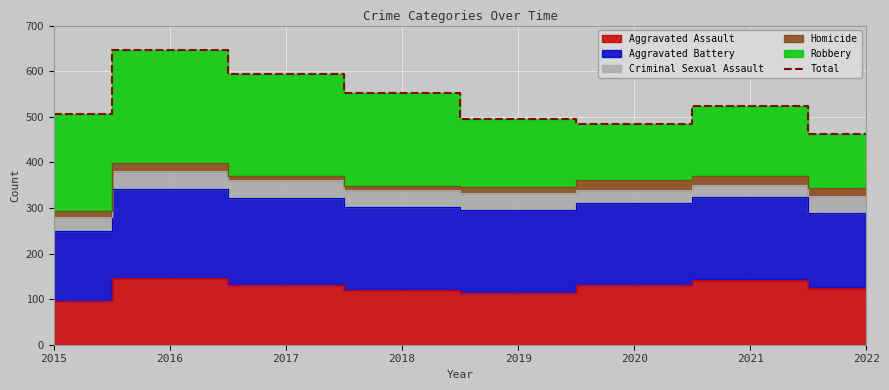

Reading right to left, what are all the values shown in this chart?

463	524	485	496	552	593	646	505